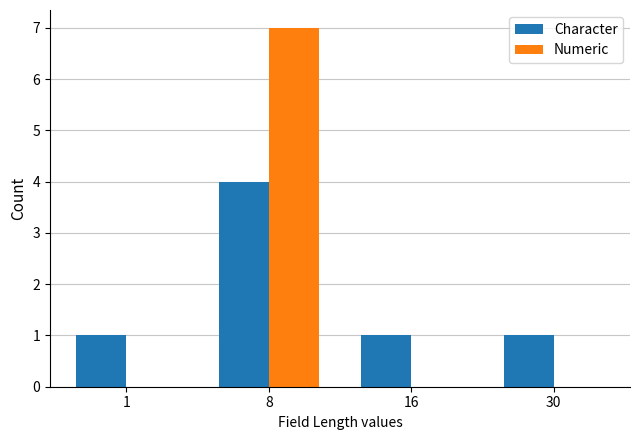

Is it true that Character equals 2 at 16?

False